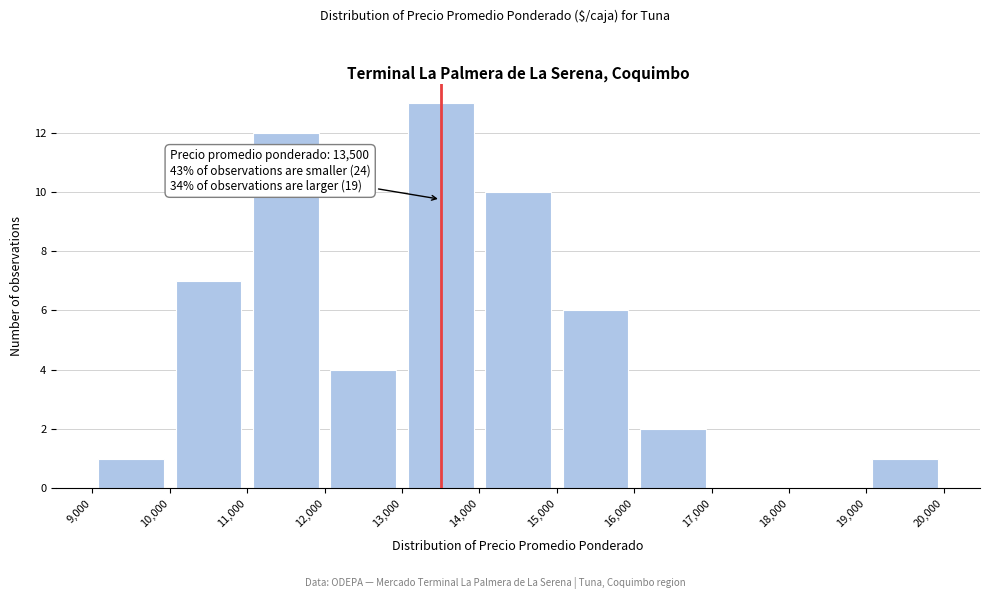

Over which range of the x-axis is the bar tallest?

13,000 to 14,000